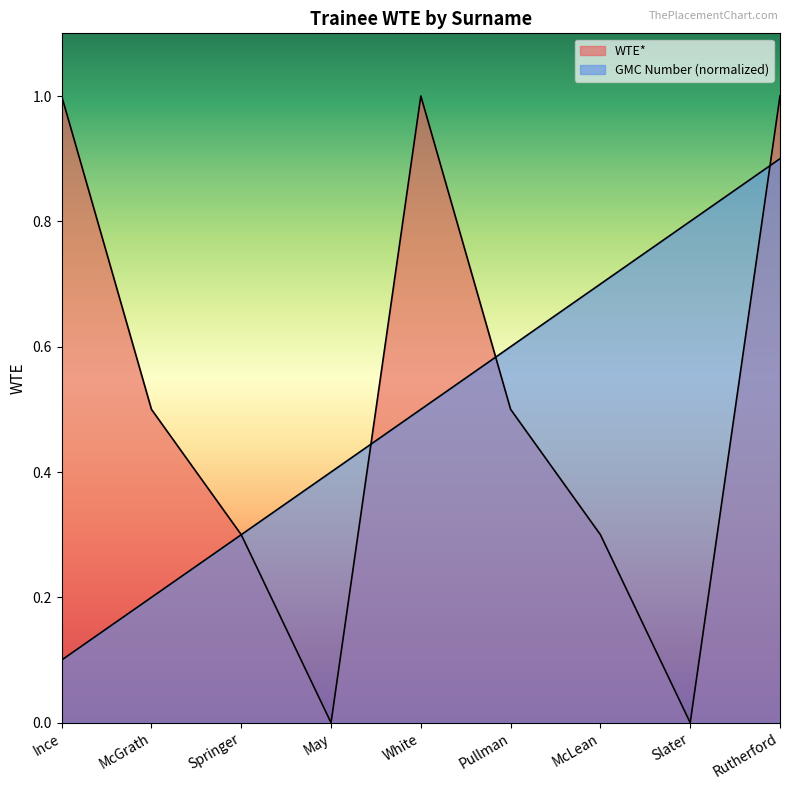

Which label corresponds to the largest value in the chart?

Ince